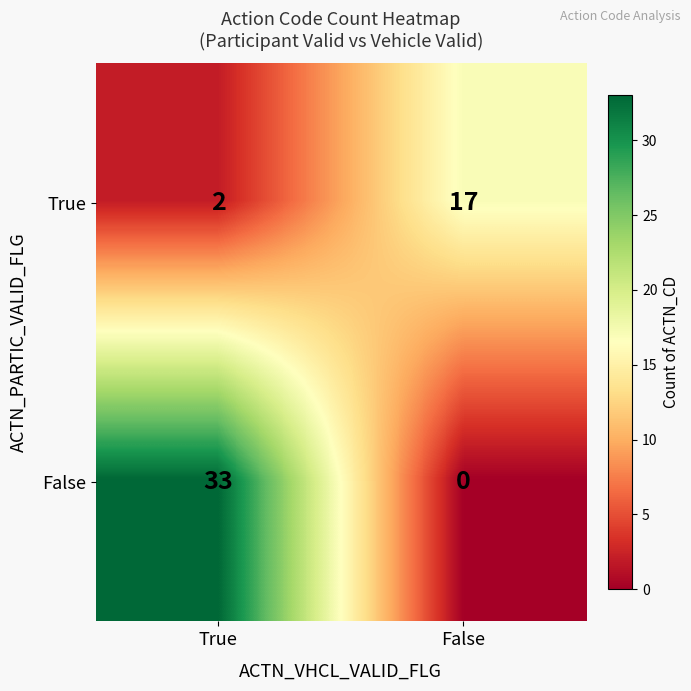

Rank the series by their maximum value, from lowest to highest.

True, False